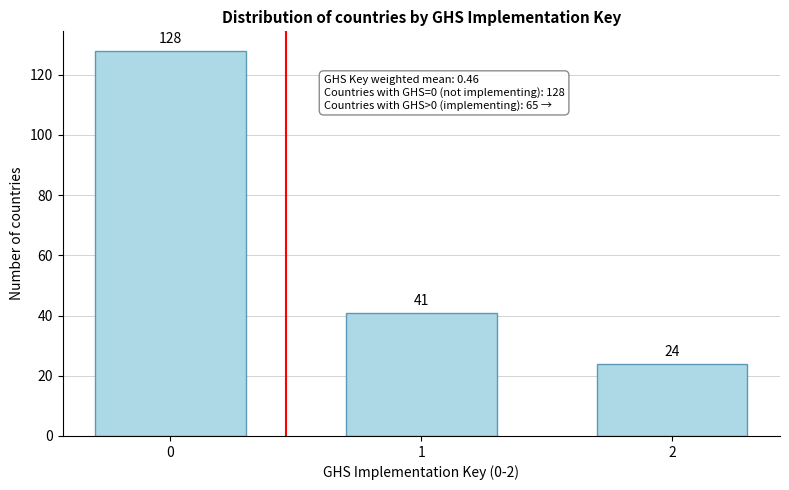

Reading right to left, extract all data points from this chart.

2=24	1=41	0=128